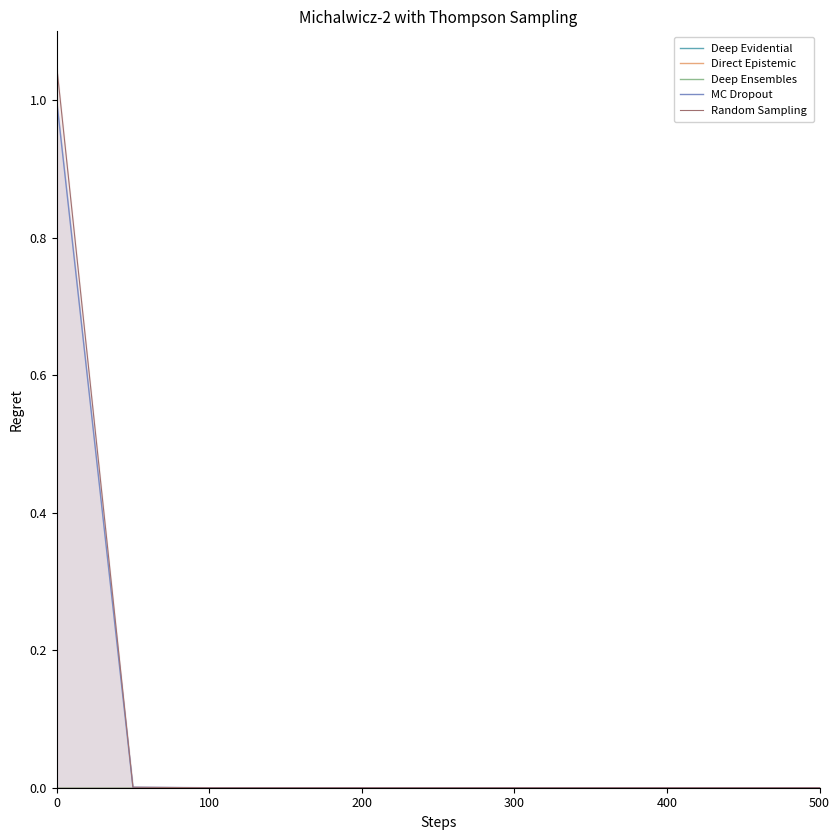

True or false: Deep Evidential has more than 1 points higher than both neighbors.

False